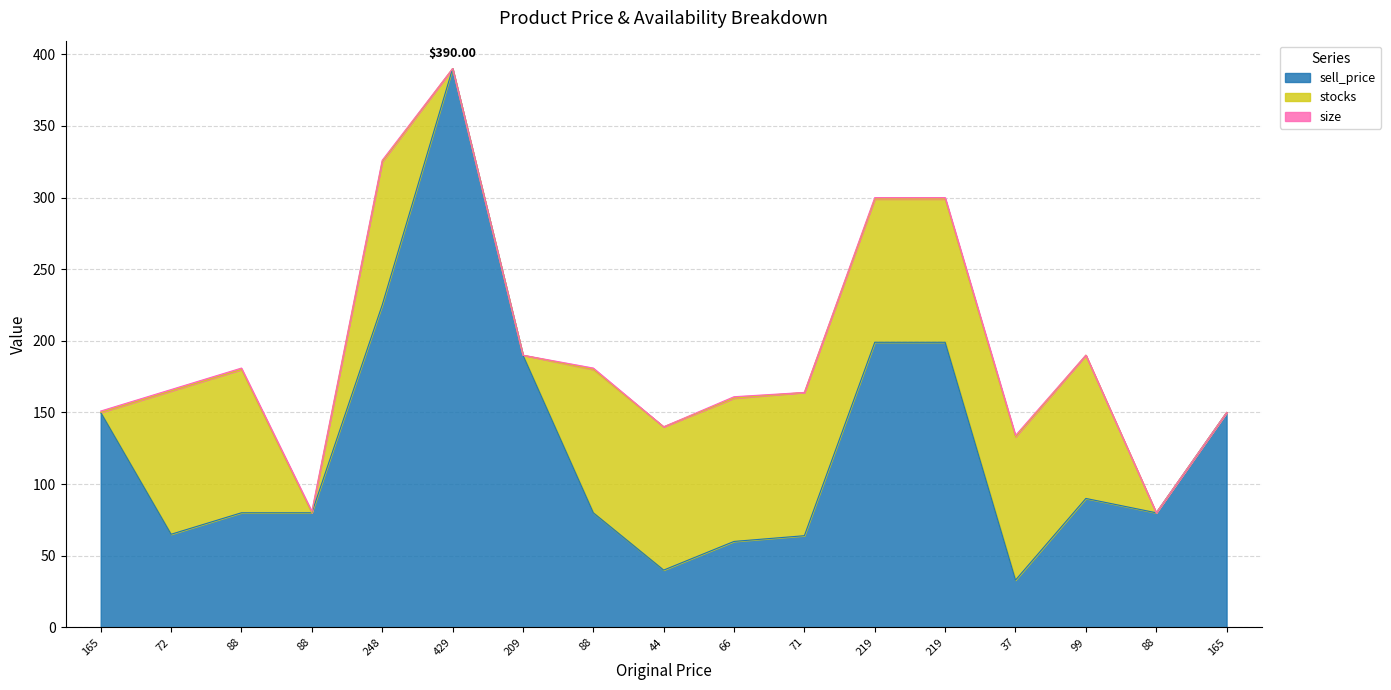

Reading left to right, what are all the values shown in this chart?

sell_price: 165=150	72=65	88=80	88=80	248=225	429=390	209=190	88=80	44=40	66=60	71=64	219=199	219=199	37=33	99=90	88=80	165=150
stocks: 165=0	72=100	88=100	88=0	248=100	429=0	209=0	88=100	44=100	66=100	71=100	219=100	219=100	37=100	99=100	88=0	165=0
size: 165=1	72=1	88=1	88=1	248=1	429=0	209=0	88=1	44=0	66=1	71=0	219=1	219=1	37=1	99=0	88=0	165=0